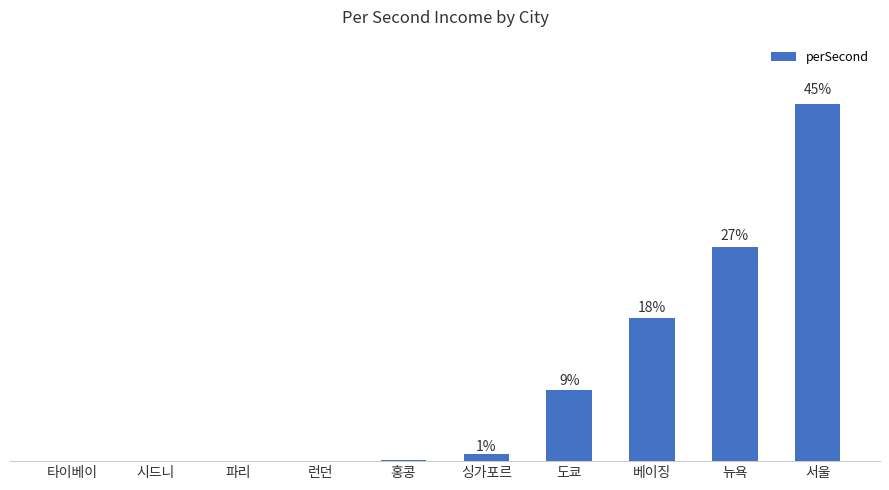

Are the bars horizontal?

No